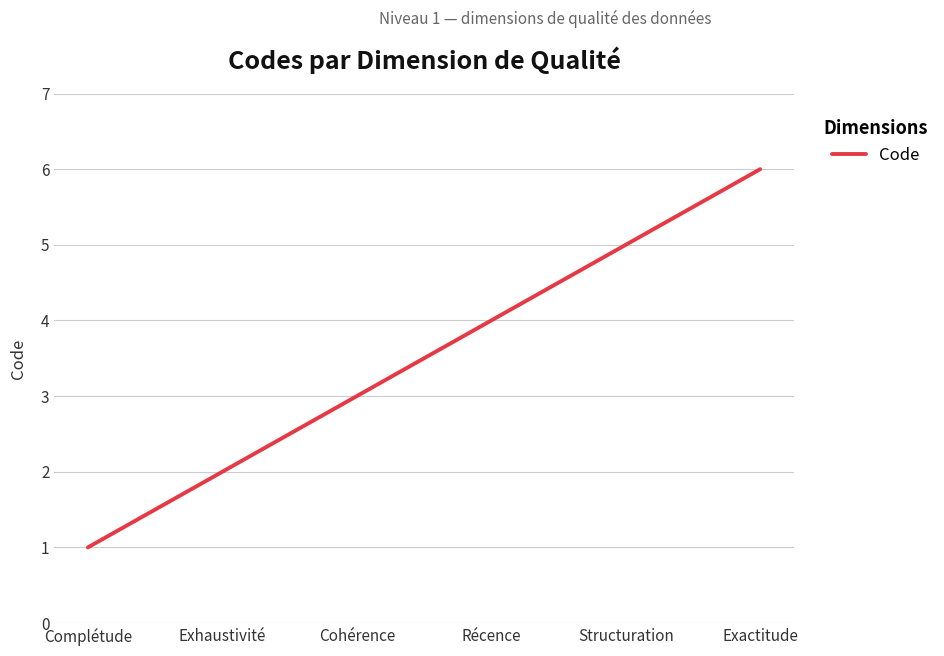

What is the smallest value displayed?

1